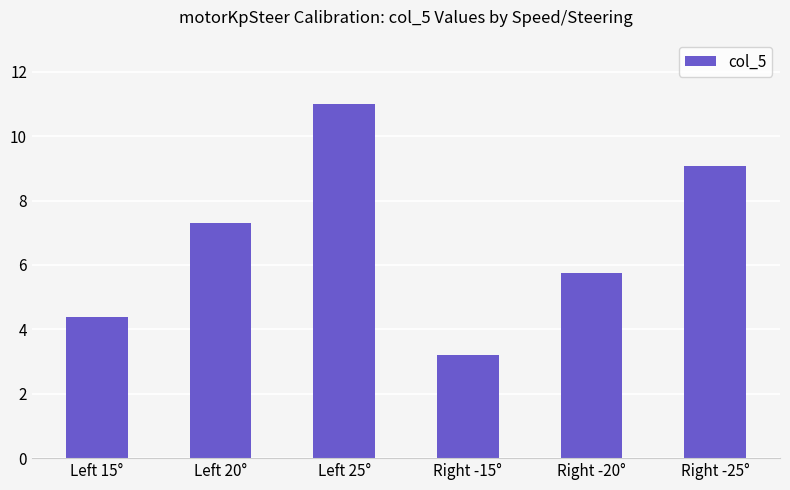

Between Right -25° and Right -15°, which is larger?

Right -25°